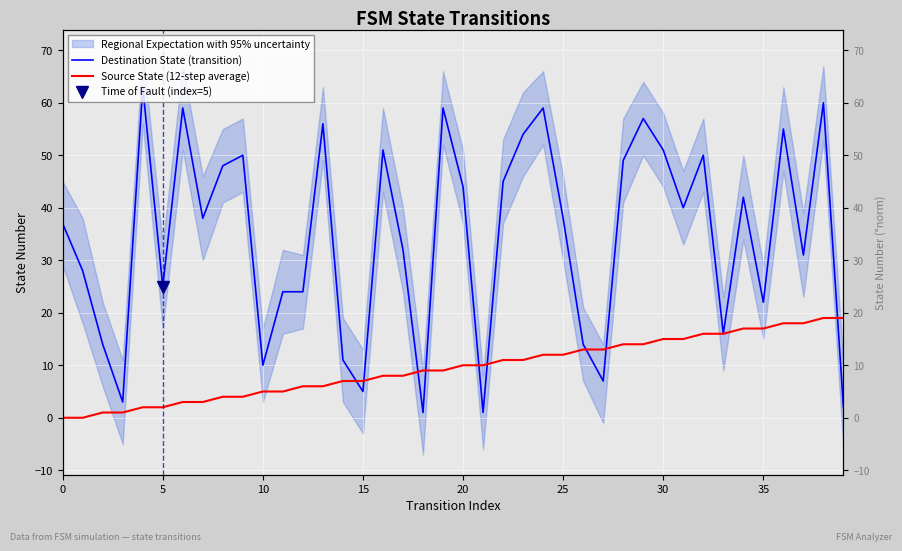

What is the label of the 8th point from the right?

32